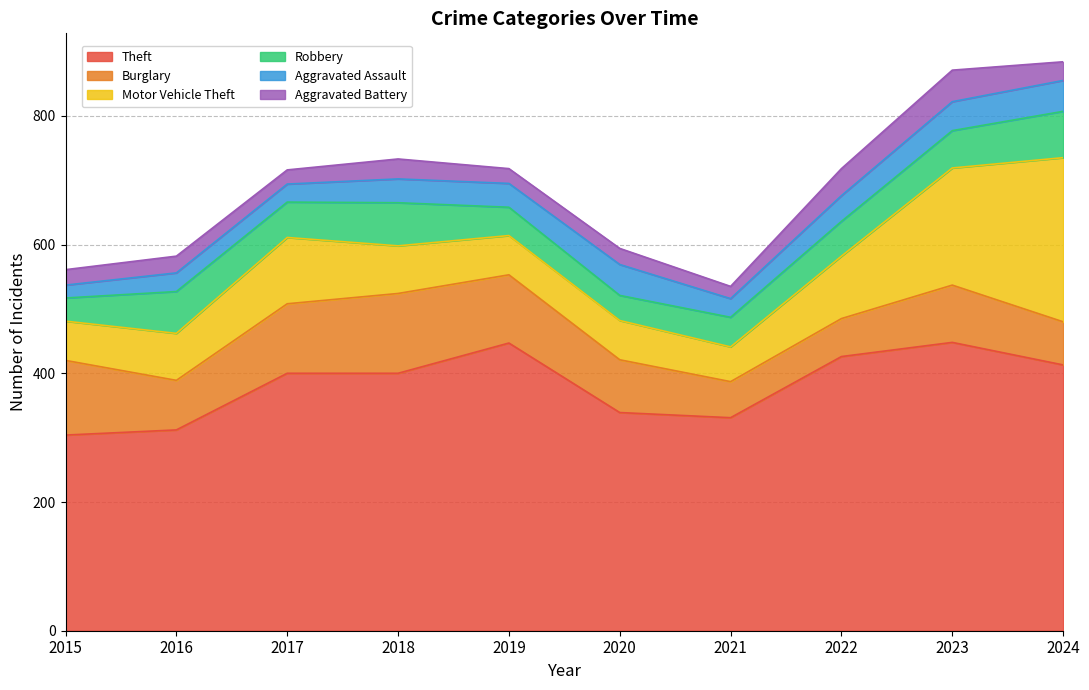

True or false: Aggravated Assault and Burglary intersect in this chart.

False